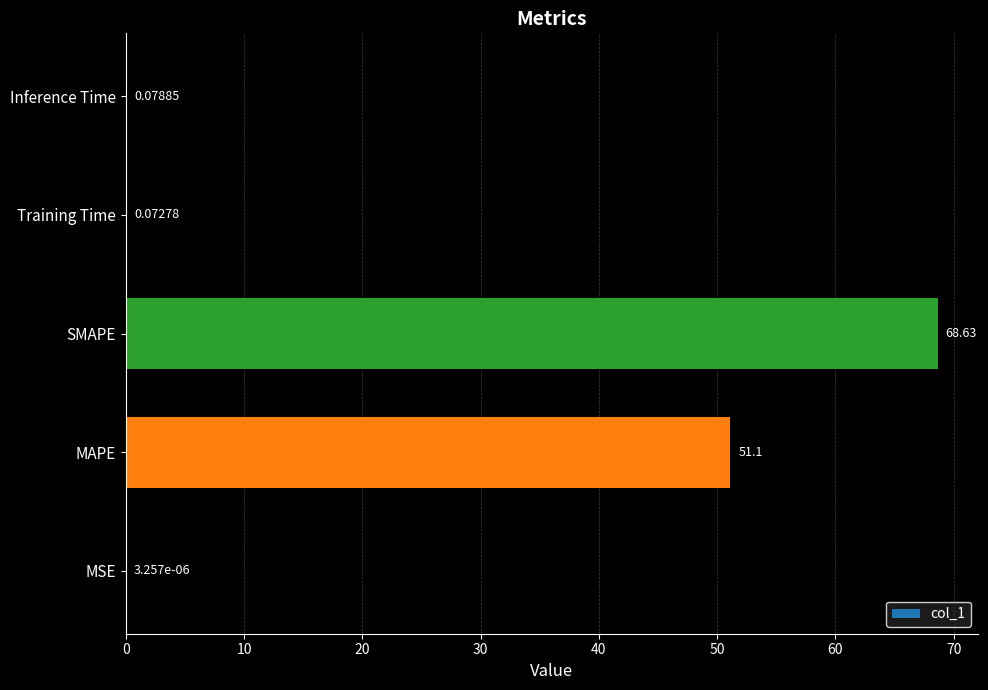

Which category has the highest value across all series?

SMAPE